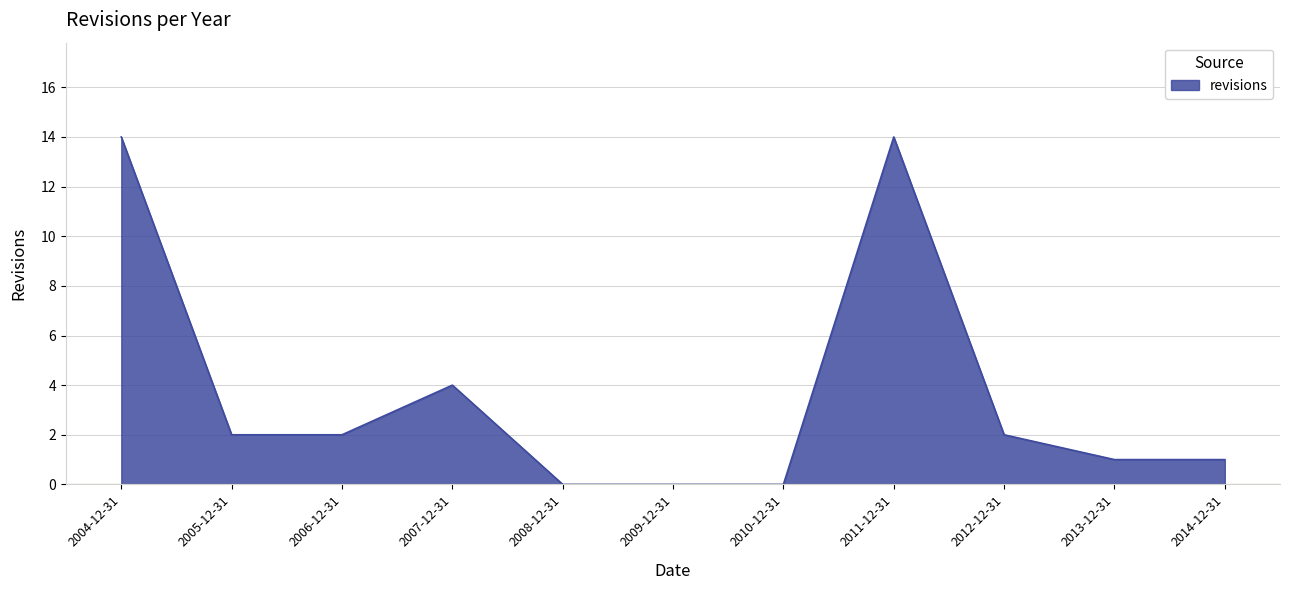

At which category does the data reach its first local peak?

2007-12-31